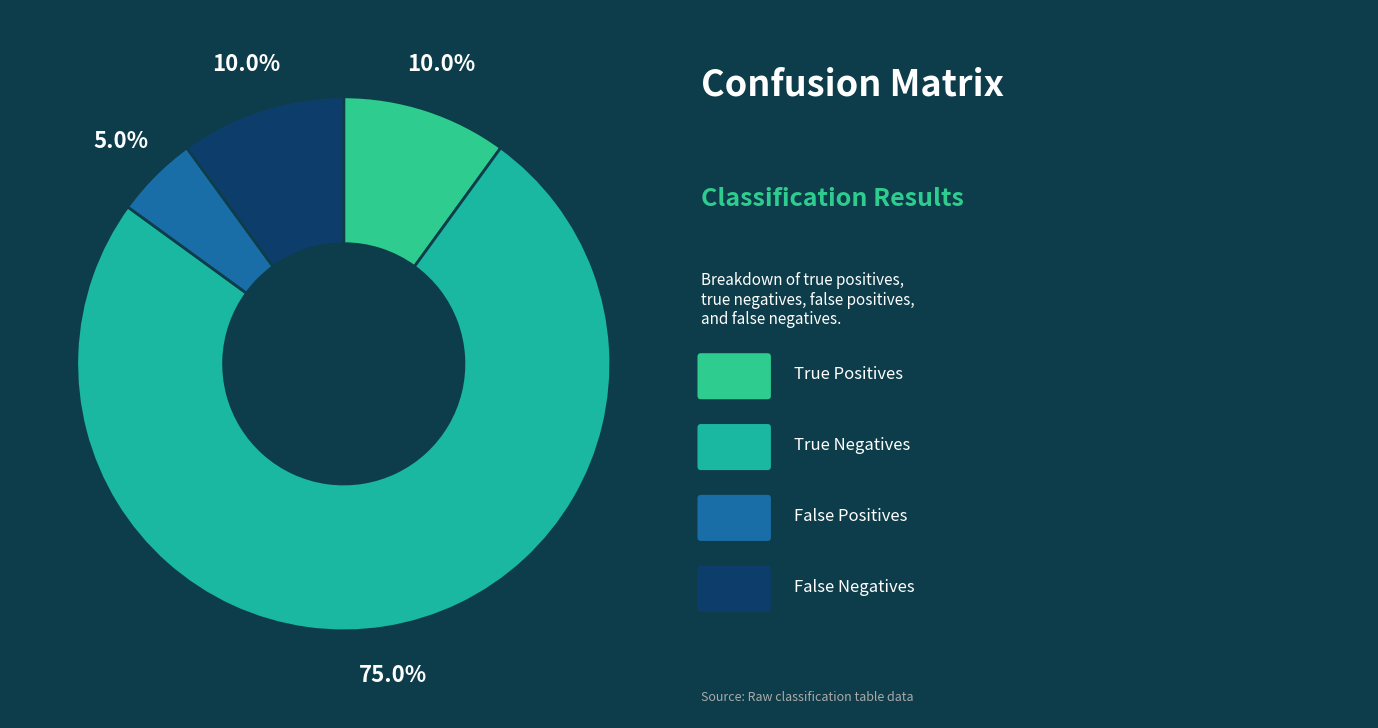

Which category accounts for the majority?

True Negatives